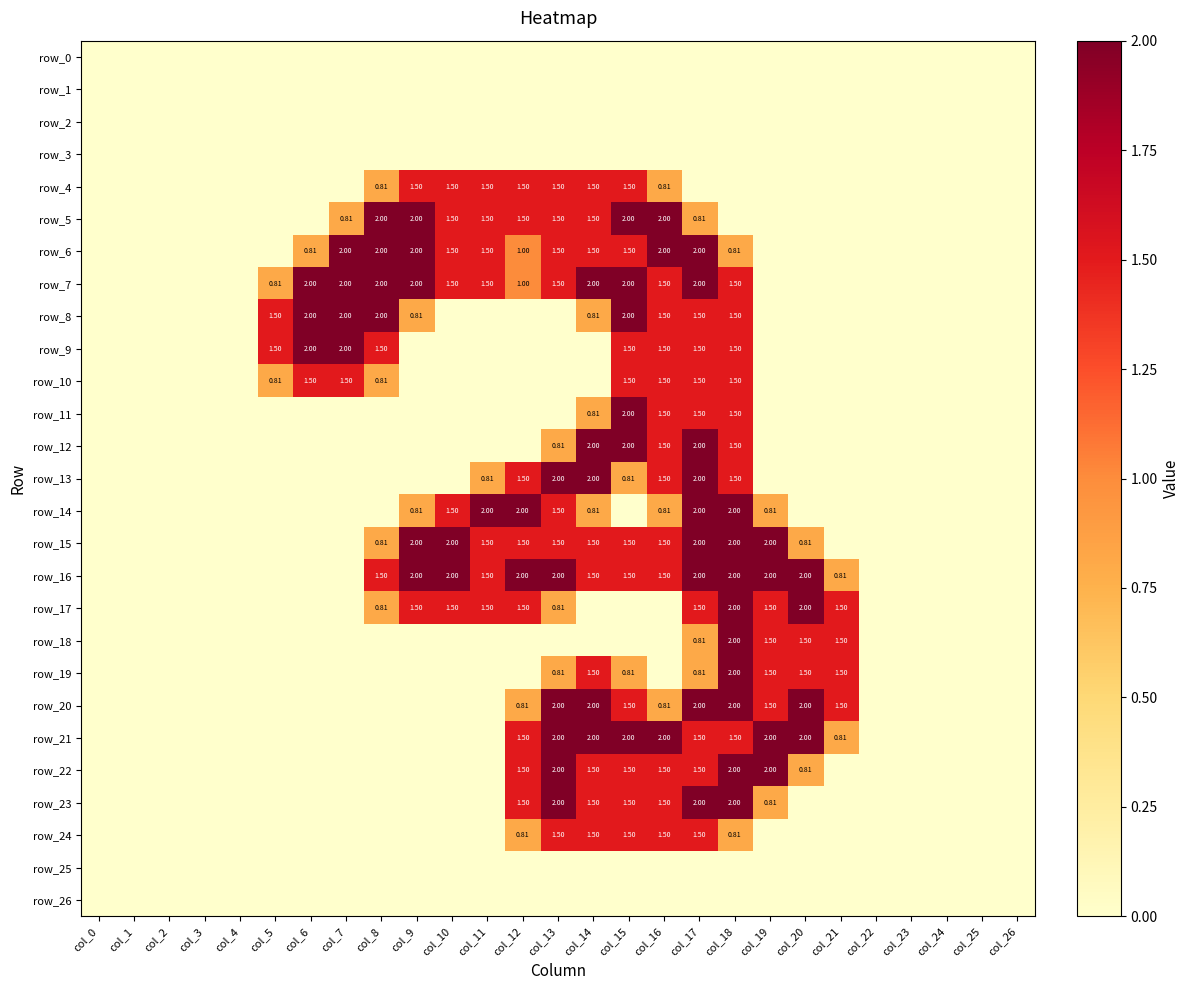

Reading right to left, list all the values displayed in this chart.

row_0: 0.0	0.0	0.0	0.0	0.0	0.0	0.0	0.0	0.0	0.0	0.0	0.0	0.0	0.0	0.0	0.0	0.0	0.0	0.0	0.0	0.0	0.0	0.0	0.0	0.0	0.0	0.0
row_1: 0.0	0.0	0.0	0.0	0.0	0.0	0.0	0.0	0.0	0.0	0.0	0.0	0.0	0.0	0.0	0.0	0.0	0.0	0.0	0.0	0.0	0.0	0.0	0.0	0.0	0.0	0.0
row_2: 0.0	0.0	0.0	0.0	0.0	0.0	0.0	0.0	0.0	0.0	0.0	0.0	0.0	0.0	0.0	0.0	0.0	0.0	0.0	0.0	0.0	0.0	0.0	0.0	0.0	0.0	0.0
row_3: 0.0	0.0	0.0	0.0	0.0	0.0	0.0	0.0	0.0	0.0	0.0	0.0	0.0	0.0	0.0	0.0	0.0	0.0	0.0	0.0	0.0	0.0	0.0	0.0	0.0	0.0	0.0
row_4: 0.0	0.0	0.0	0.0	0.0	0.0	0.0	0.0	0.0	0.0	0.8	1.5	1.5	1.5	1.5	1.5	1.5	1.5	0.8	0.0	0.0	0.0	0.0	0.0	0.0	0.0	0.0
row_5: 0.0	0.0	0.0	0.0	0.0	0.0	0.0	0.0	0.0	0.8	2.0	2.0	1.5	1.5	1.5	1.5	1.5	2.0	2.0	0.8	0.0	0.0	0.0	0.0	0.0	0.0	0.0
row_6: 0.0	0.0	0.0	0.0	0.0	0.0	0.0	0.0	0.8	2.0	2.0	1.5	1.5	1.5	1.0	1.5	1.5	2.0	2.0	2.0	0.8	0.0	0.0	0.0	0.0	0.0	0.0
row_7: 0.0	0.0	0.0	0.0	0.0	0.0	0.0	0.0	1.5	2.0	1.5	2.0	2.0	1.5	1.0	1.5	1.5	2.0	2.0	2.0	2.0	0.8	0.0	0.0	0.0	0.0	0.0
row_8: 0.0	0.0	0.0	0.0	0.0	0.0	0.0	0.0	1.5	1.5	1.5	2.0	0.8	0.0	0.0	0.0	0.0	0.8	2.0	2.0	2.0	1.5	0.0	0.0	0.0	0.0	0.0
row_9: 0.0	0.0	0.0	0.0	0.0	0.0	0.0	0.0	1.5	1.5	1.5	1.5	0.0	0.0	0.0	0.0	0.0	0.0	1.5	2.0	2.0	1.5	0.0	0.0	0.0	0.0	0.0
row_10: 0.0	0.0	0.0	0.0	0.0	0.0	0.0	0.0	1.5	1.5	1.5	1.5	0.0	0.0	0.0	0.0	0.0	0.0	0.8	1.5	1.5	0.8	0.0	0.0	0.0	0.0	0.0
row_11: 0.0	0.0	0.0	0.0	0.0	0.0	0.0	0.0	1.5	1.5	1.5	2.0	0.8	0.0	0.0	0.0	0.0	0.0	0.0	0.0	0.0	0.0	0.0	0.0	0.0	0.0	0.0
row_12: 0.0	0.0	0.0	0.0	0.0	0.0	0.0	0.0	1.5	2.0	1.5	2.0	2.0	0.8	0.0	0.0	0.0	0.0	0.0	0.0	0.0	0.0	0.0	0.0	0.0	0.0	0.0
row_13: 0.0	0.0	0.0	0.0	0.0	0.0	0.0	0.0	1.5	2.0	1.5	0.8	2.0	2.0	1.5	0.8	0.0	0.0	0.0	0.0	0.0	0.0	0.0	0.0	0.0	0.0	0.0
row_14: 0.0	0.0	0.0	0.0	0.0	0.0	0.0	0.8	2.0	2.0	0.8	0.0	0.8	1.5	2.0	2.0	1.5	0.8	0.0	0.0	0.0	0.0	0.0	0.0	0.0	0.0	0.0
row_15: 0.0	0.0	0.0	0.0	0.0	0.0	0.8	2.0	2.0	2.0	1.5	1.5	1.5	1.5	1.5	1.5	2.0	2.0	0.8	0.0	0.0	0.0	0.0	0.0	0.0	0.0	0.0
row_16: 0.0	0.0	0.0	0.0	0.0	0.8	2.0	2.0	2.0	2.0	1.5	1.5	1.5	2.0	2.0	1.5	2.0	2.0	1.5	0.0	0.0	0.0	0.0	0.0	0.0	0.0	0.0
row_17: 0.0	0.0	0.0	0.0	0.0	1.5	2.0	1.5	2.0	1.5	0.0	0.0	0.0	0.8	1.5	1.5	1.5	1.5	0.8	0.0	0.0	0.0	0.0	0.0	0.0	0.0	0.0
row_18: 0.0	0.0	0.0	0.0	0.0	1.5	1.5	1.5	2.0	0.8	0.0	0.0	0.0	0.0	0.0	0.0	0.0	0.0	0.0	0.0	0.0	0.0	0.0	0.0	0.0	0.0	0.0
row_19: 0.0	0.0	0.0	0.0	0.0	1.5	1.5	1.5	2.0	0.8	0.0	0.8	1.5	0.8	0.0	0.0	0.0	0.0	0.0	0.0	0.0	0.0	0.0	0.0	0.0	0.0	0.0
row_20: 0.0	0.0	0.0	0.0	0.0	1.5	2.0	1.5	2.0	2.0	0.8	1.5	2.0	2.0	0.8	0.0	0.0	0.0	0.0	0.0	0.0	0.0	0.0	0.0	0.0	0.0	0.0
row_21: 0.0	0.0	0.0	0.0	0.0	0.8	2.0	2.0	1.5	1.5	2.0	2.0	2.0	2.0	1.5	0.0	0.0	0.0	0.0	0.0	0.0	0.0	0.0	0.0	0.0	0.0	0.0
row_22: 0.0	0.0	0.0	0.0	0.0	0.0	0.8	2.0	2.0	1.5	1.5	1.5	1.5	2.0	1.5	0.0	0.0	0.0	0.0	0.0	0.0	0.0	0.0	0.0	0.0	0.0	0.0
row_23: 0.0	0.0	0.0	0.0	0.0	0.0	0.0	0.8	2.0	2.0	1.5	1.5	1.5	2.0	1.5	0.0	0.0	0.0	0.0	0.0	0.0	0.0	0.0	0.0	0.0	0.0	0.0
row_24: 0.0	0.0	0.0	0.0	0.0	0.0	0.0	0.0	0.8	1.5	1.5	1.5	1.5	1.5	0.8	0.0	0.0	0.0	0.0	0.0	0.0	0.0	0.0	0.0	0.0	0.0	0.0
row_25: 0.0	0.0	0.0	0.0	0.0	0.0	0.0	0.0	0.0	0.0	0.0	0.0	0.0	0.0	0.0	0.0	0.0	0.0	0.0	0.0	0.0	0.0	0.0	0.0	0.0	0.0	0.0
row_26: 0.0	0.0	0.0	0.0	0.0	0.0	0.0	0.0	0.0	0.0	0.0	0.0	0.0	0.0	0.0	0.0	0.0	0.0	0.0	0.0	0.0	0.0	0.0	0.0	0.0	0.0	0.0